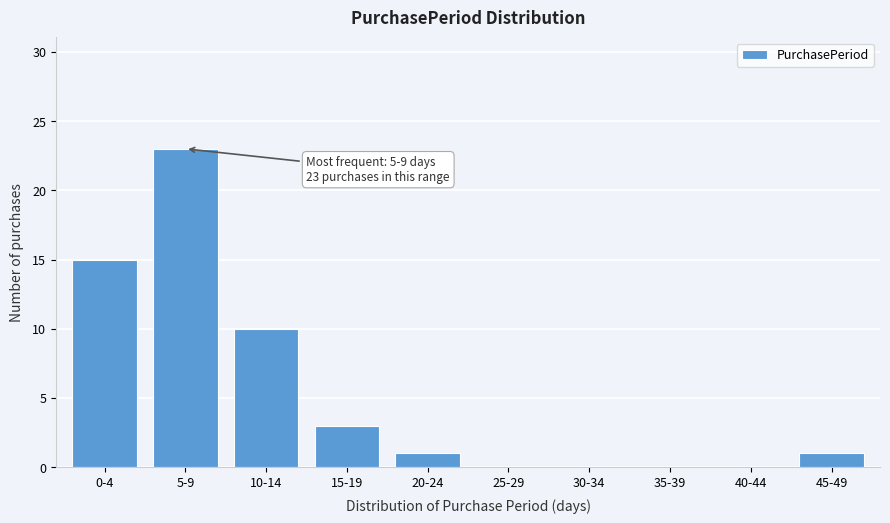

Reading left to right, what are all the values shown in this chart?

0-4=15	5-9=23	10-14=10	15-19=3	20-24=1	25-29=0	30-34=0	35-39=0	40-44=0	45-49=1